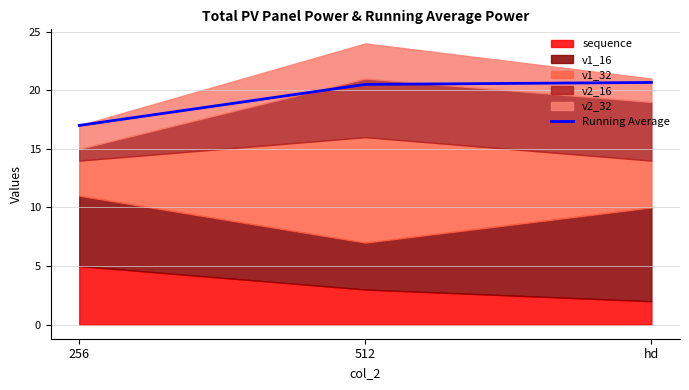

The value at 256 is 5.8. True or false?

False